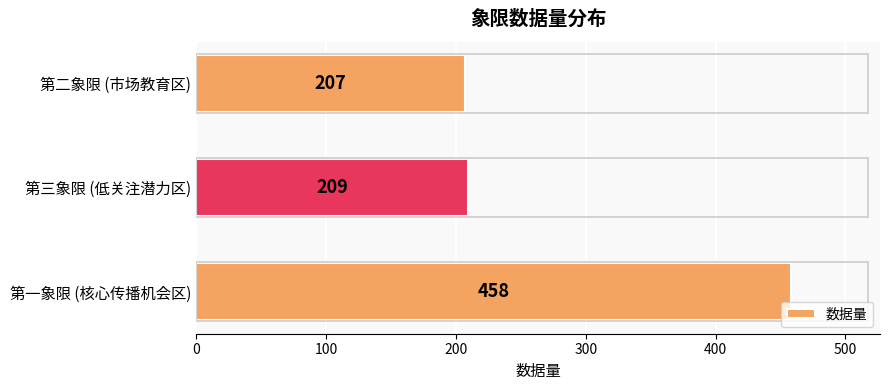

What is the smallest value displayed?

207